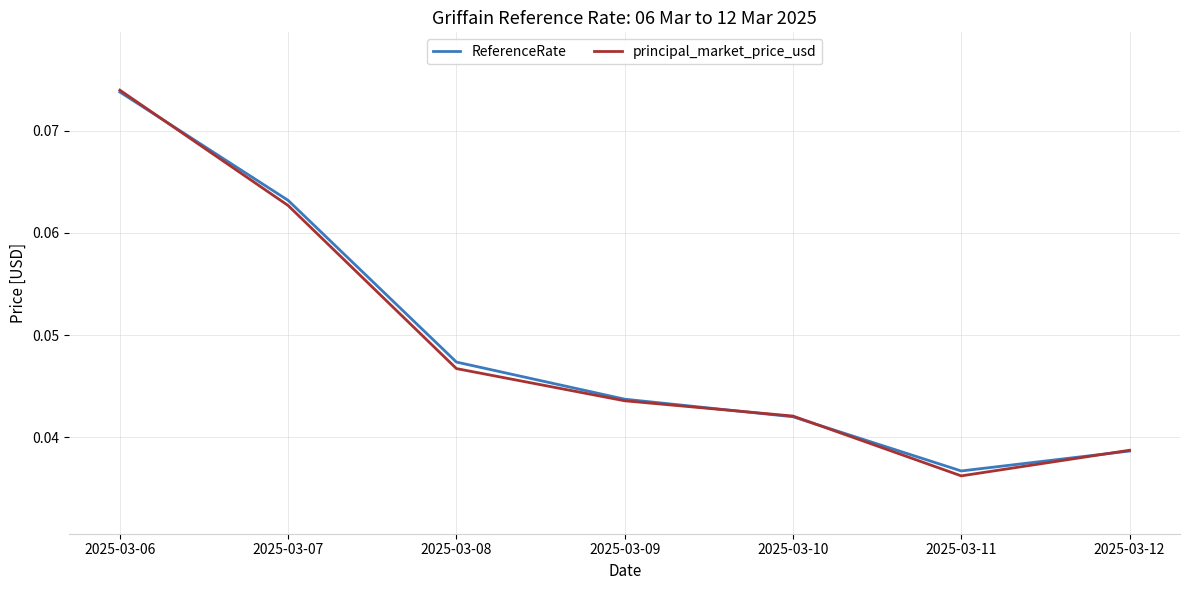

At which category is the sum across all series the highest?

2025-03-06